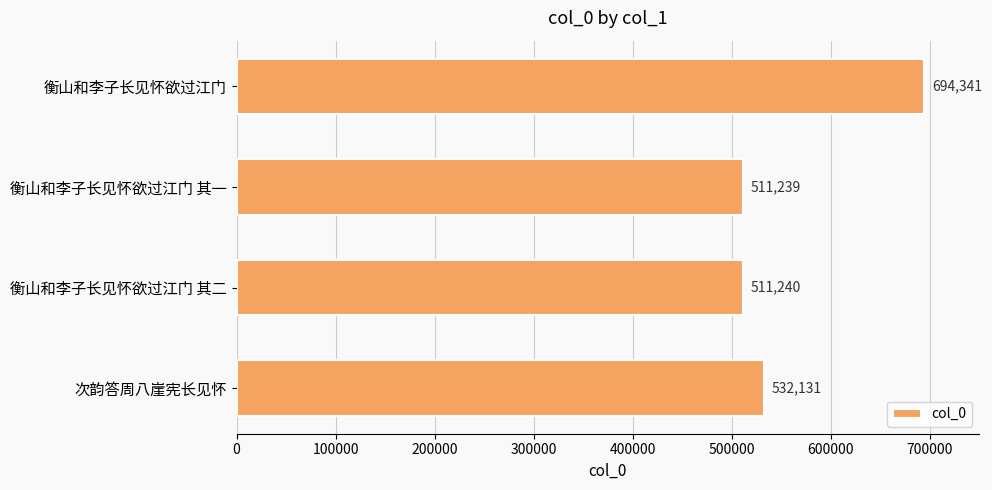

What is the label of the 3rd bar from the top?

衡山和李子长见怀欲过江门 其二